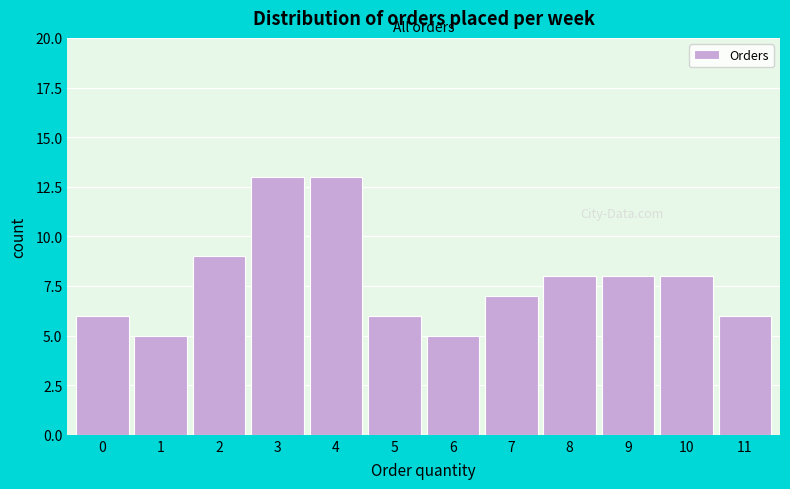

Reading left to right, list all the values displayed in this chart.

0=6	1=5	2=9	3=13	4=13	5=6	6=5	7=7	8=8	9=8	10=8	11=6